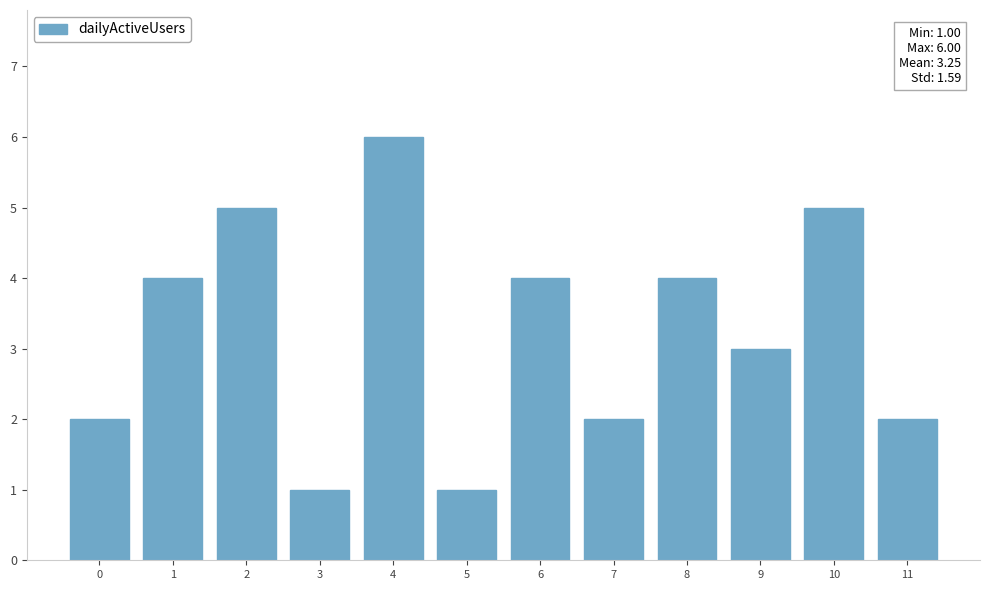

What value does the data have at 11?

2